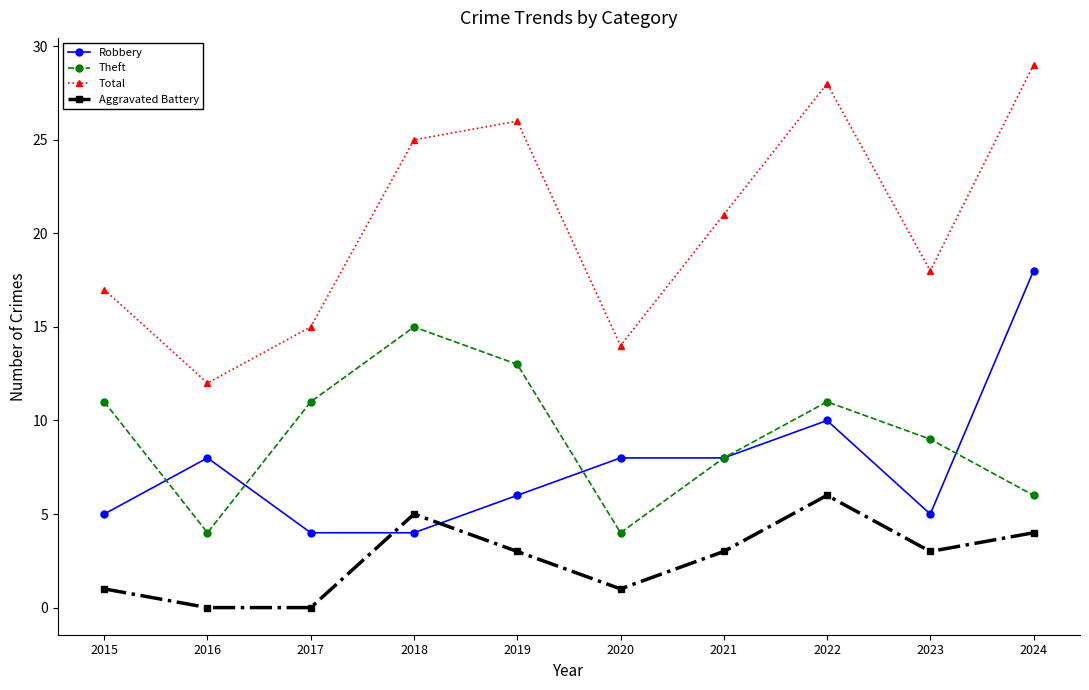

True or false: Total and Robbery intersect in this chart.

False